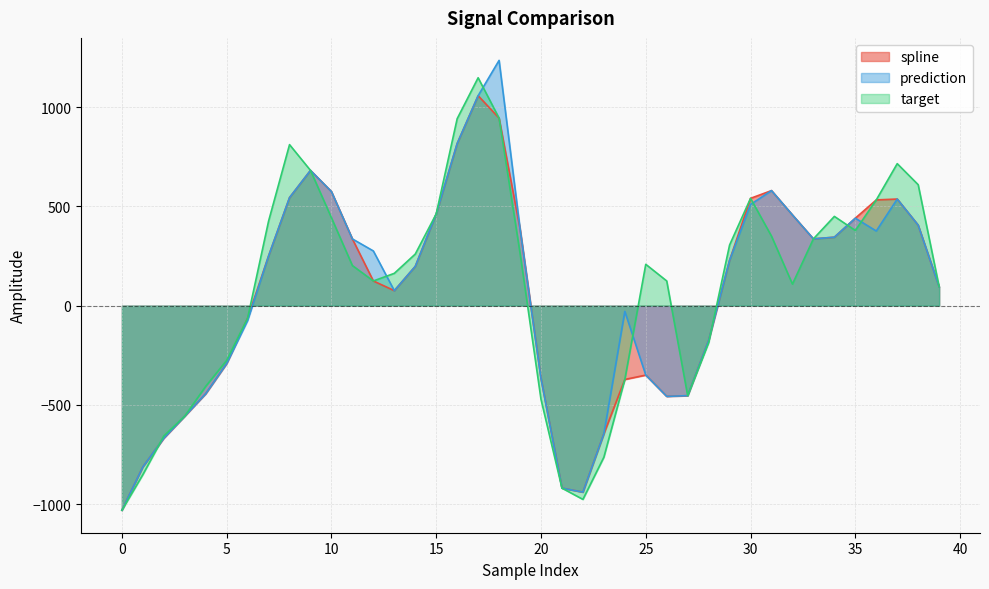

In prediction, how many points are lower than both neighbors (excluding endpoints)?

5